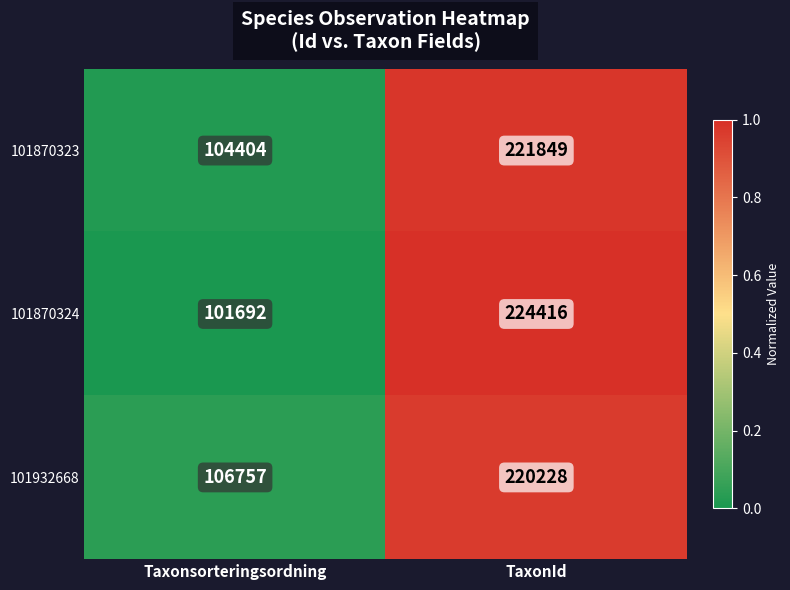

True or false: 101870323 has a value of 178984 at Taxonsorteringsordning.

False